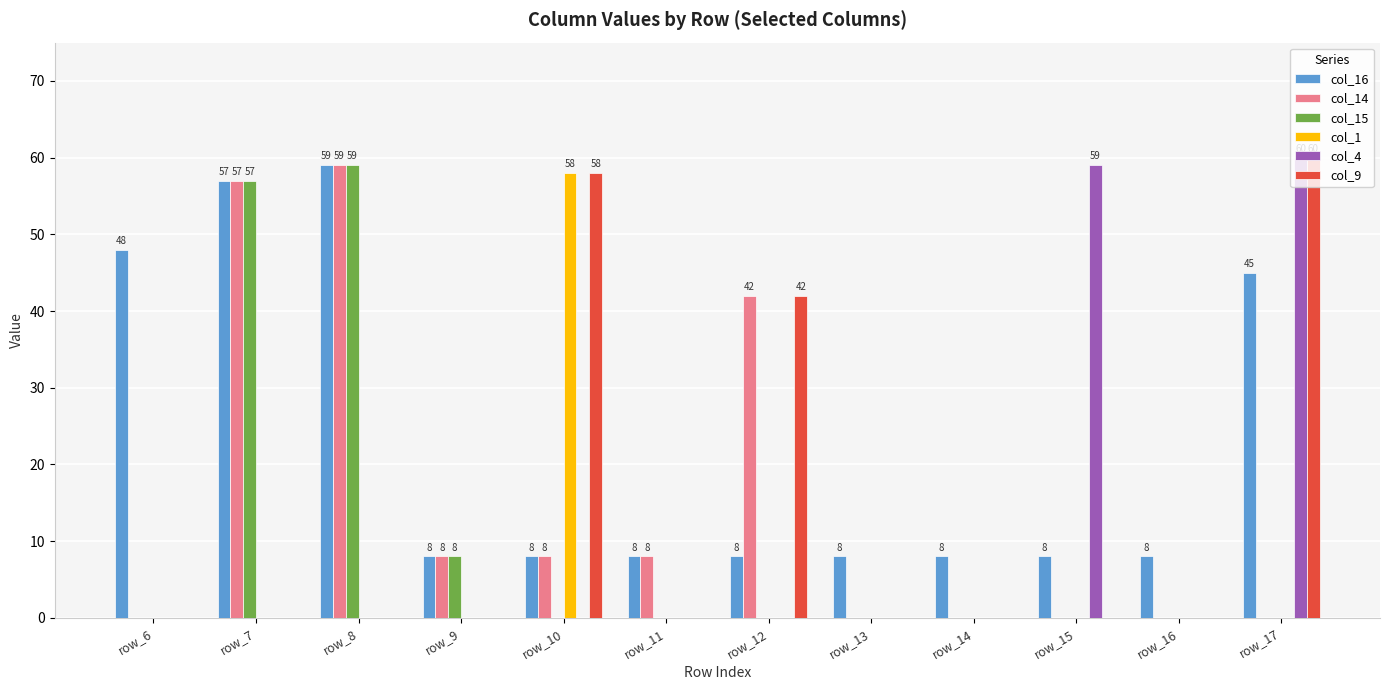

Where is col_14 nearest to the value 29?

row_12